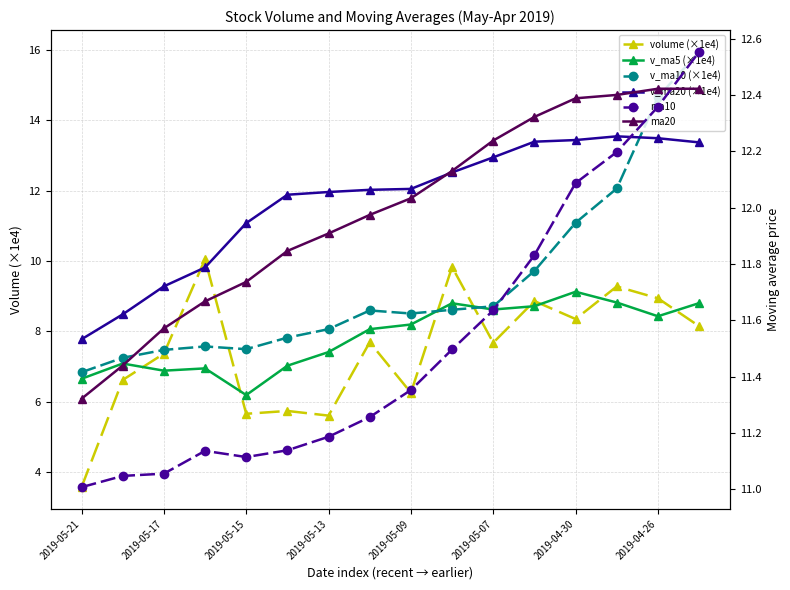

What is the difference between the v_ma20 (×1e4) values at 13 and 2019-05-21?

5.8